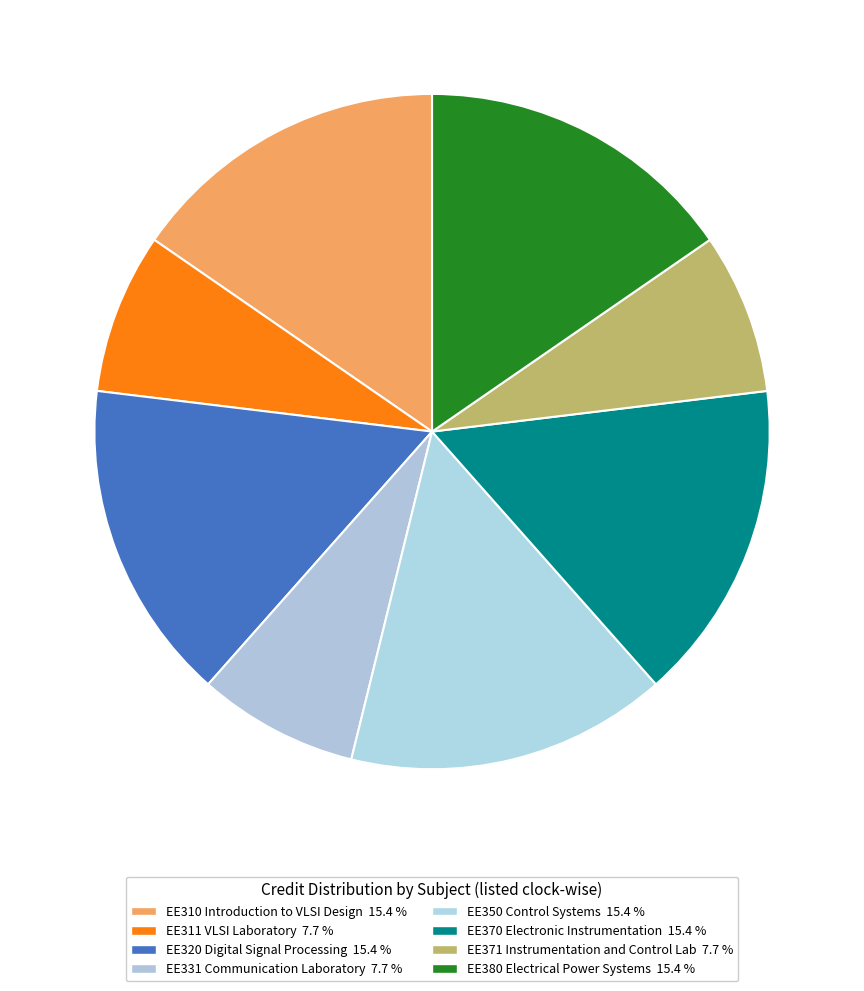

Do EE380 Electrical Power Systems and EE310 Introduction to VLSI Design together represent more than half of the pie?

No